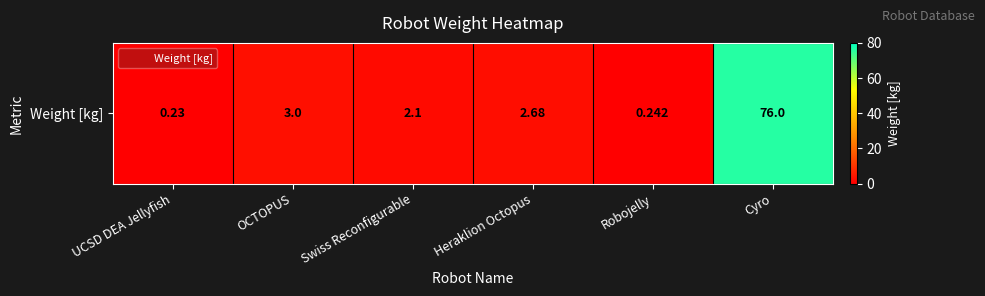

Reading left to right, list all the values displayed in this chart.

0.2	3.0	2.1	2.7	0.2	76.0